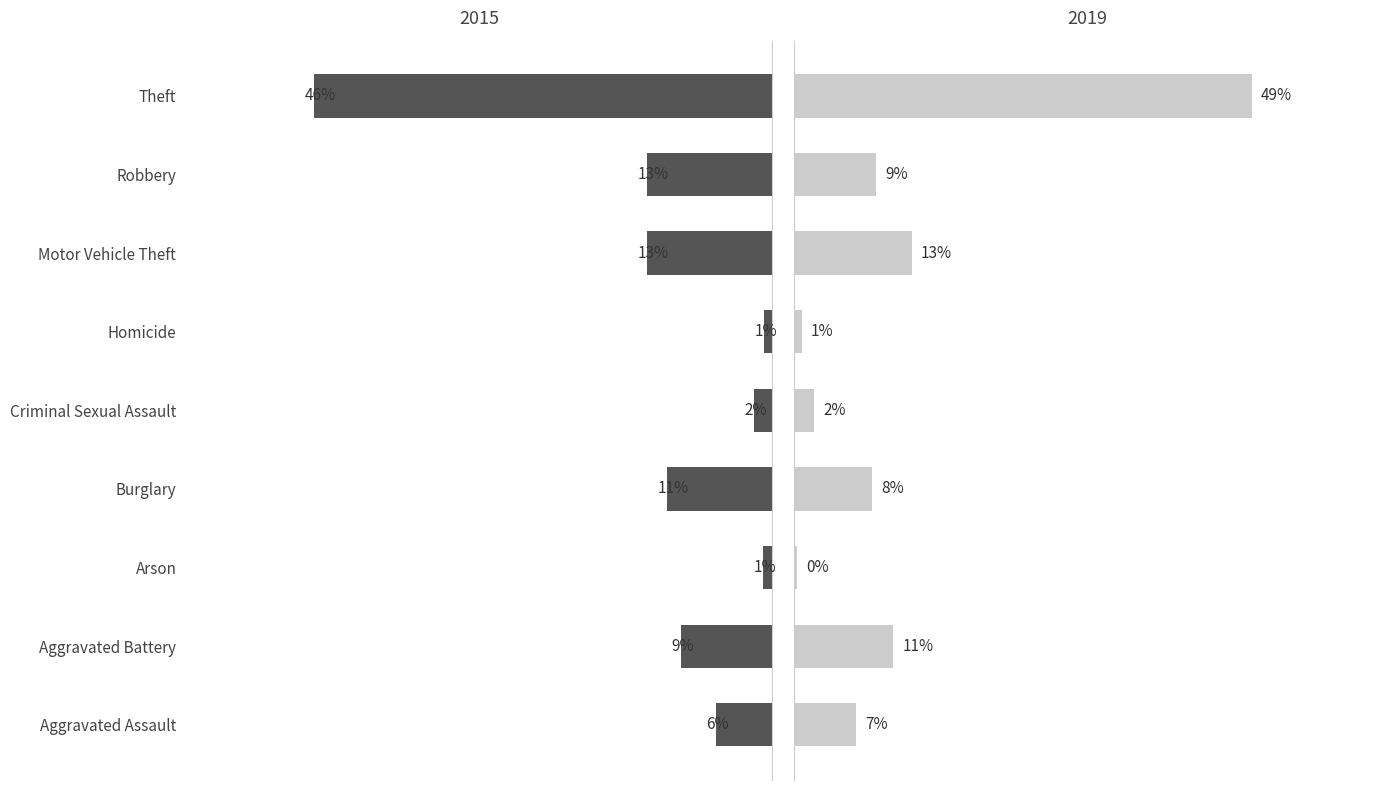

At how many categories does at least one series exceed 404?

1